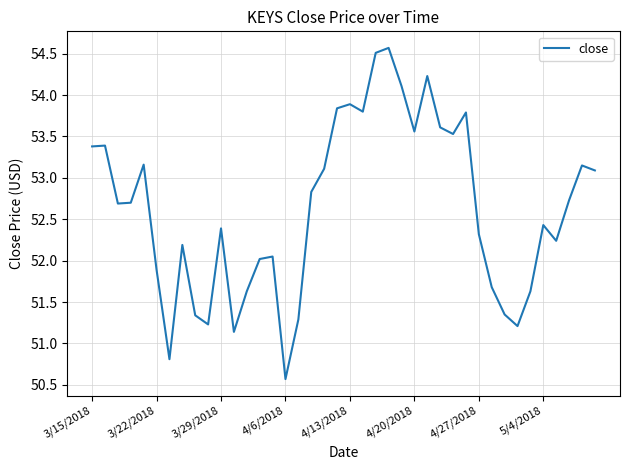

What is the greatest value displayed?

54.6